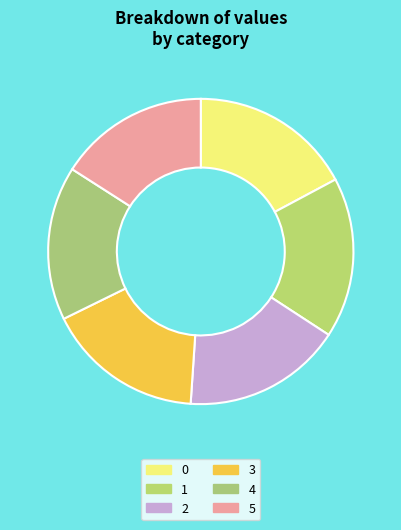

To the nearest percent, what is the difference between the 1 and 5 slice percentages?

1%